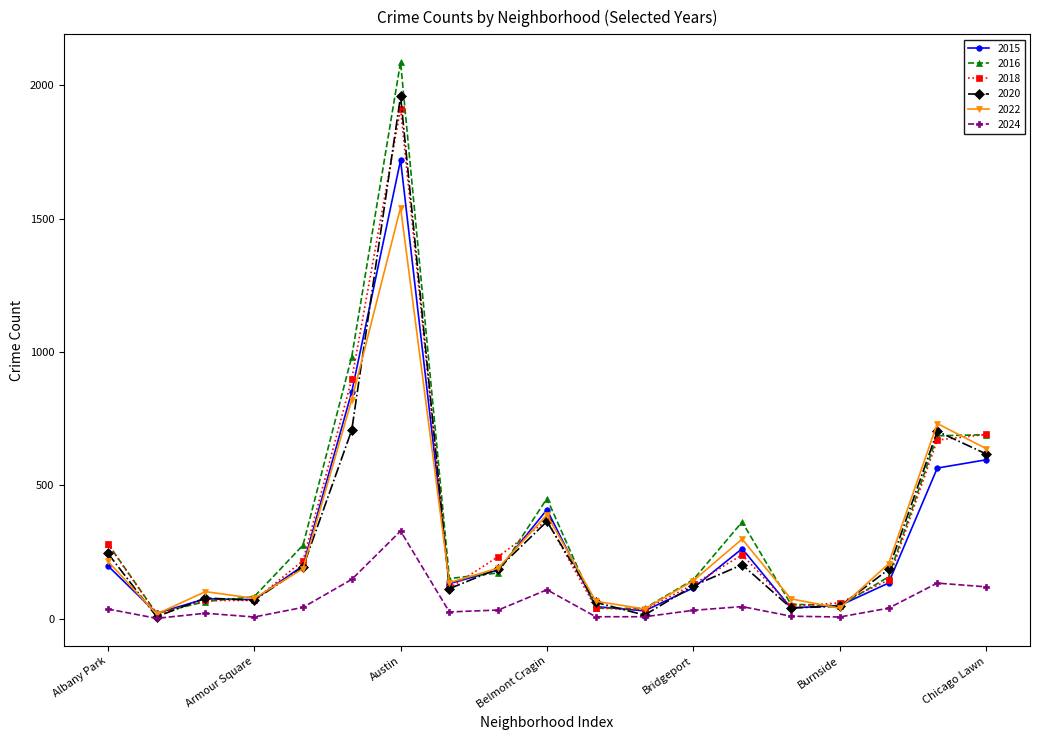

What is the highest value of the 2018 series?

1912